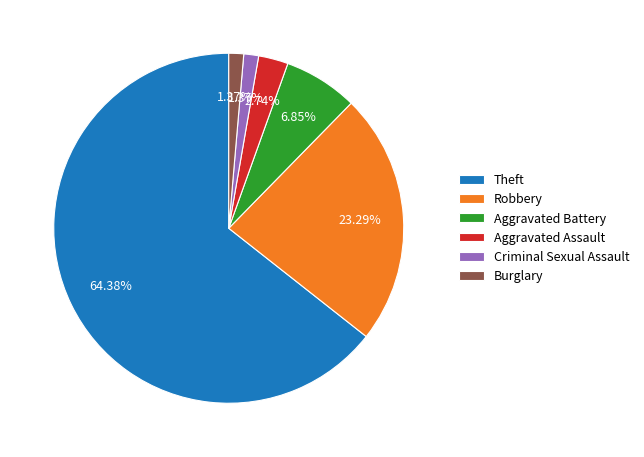

To the nearest percent, what is the average slice percentage?

17%